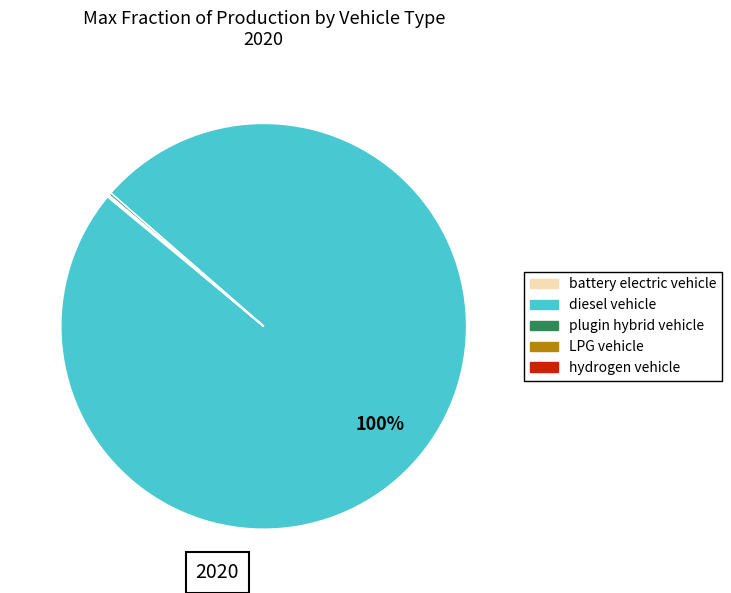

To the nearest percent, what is the average slice percentage?

20%